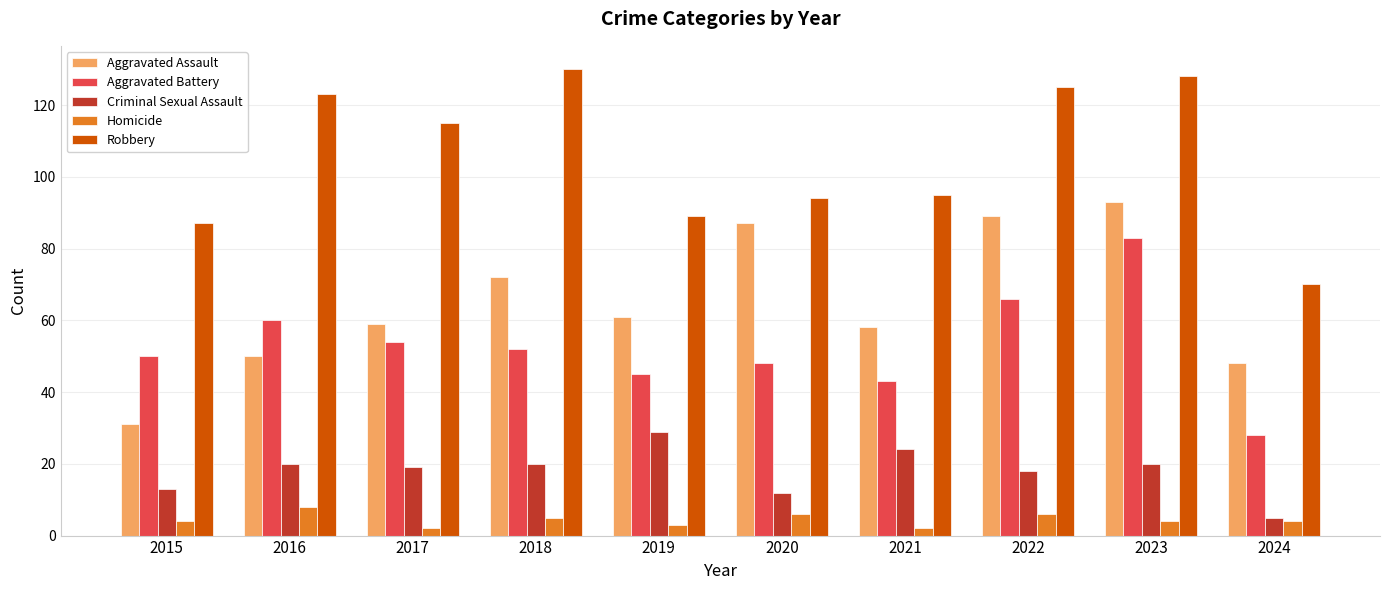

What are all the series names shown in the legend?

Aggravated Assault, Aggravated Battery, Criminal Sexual Assault, Homicide, Robbery